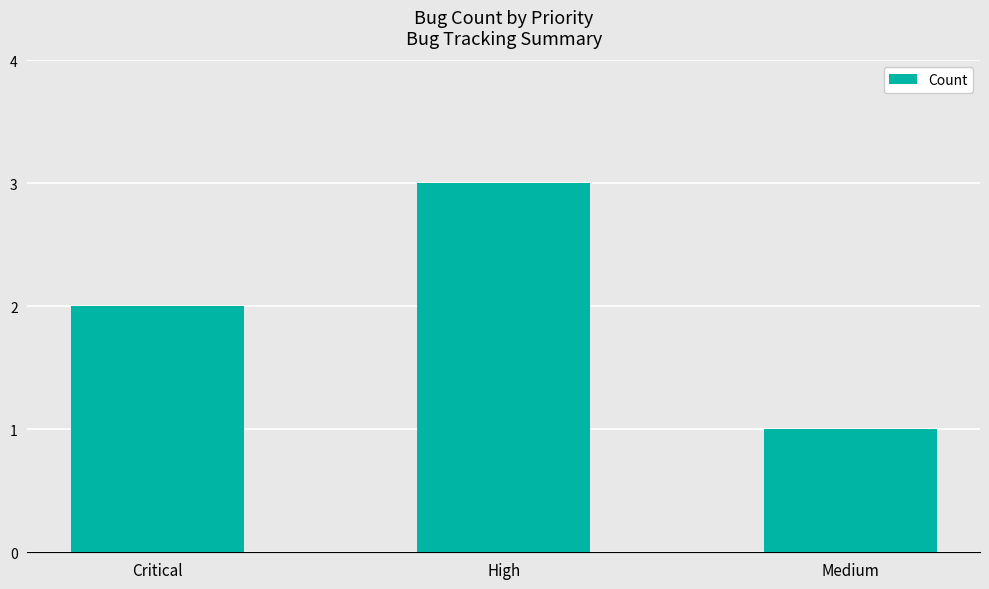

How many bars are there in total?

3